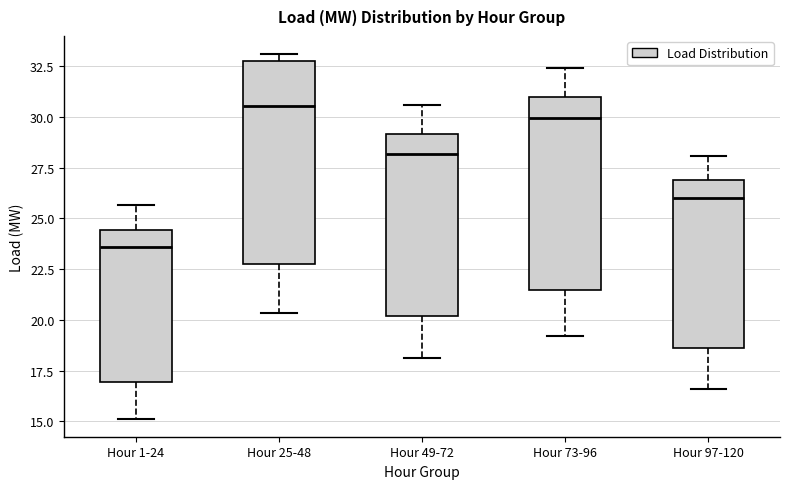

Where does the lower whisker of the box for Hour 73-96 end on the y-axis? The values are not printed on the chart, so give them approximately, as read against the axis.

19.0